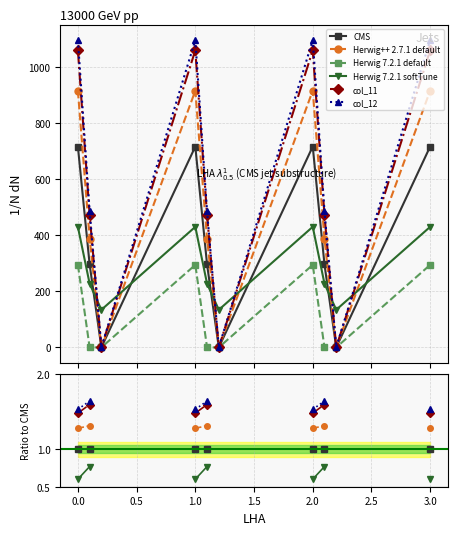

What position from the left is 1.0?

4